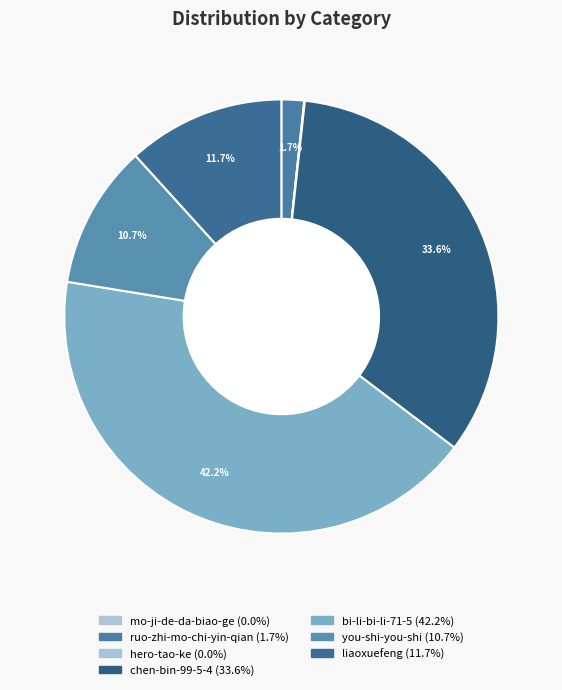

How many segments does this pie chart have?

7